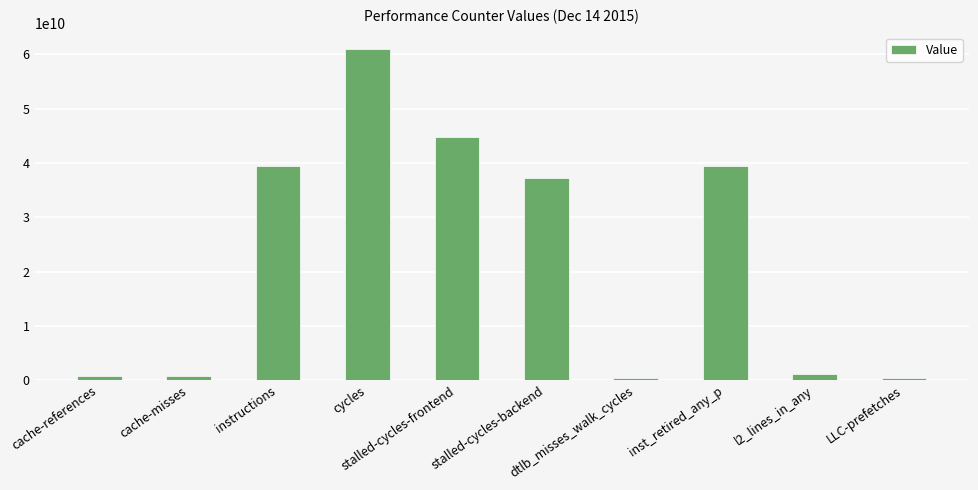

Does the chart contain any negative values?

No